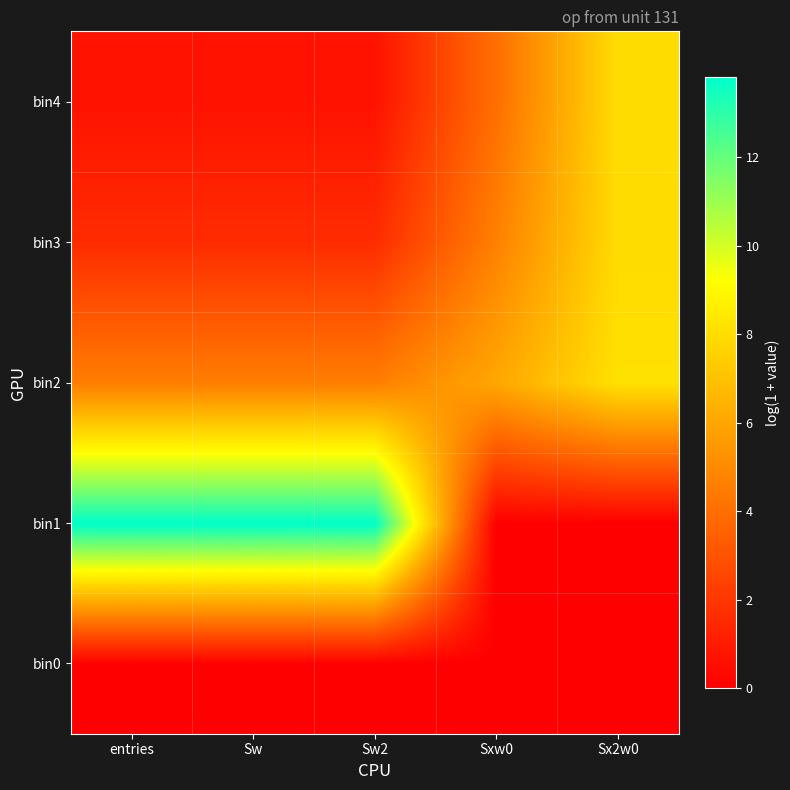

Between entries and Sw, which series saw the biggest shift?

bin0